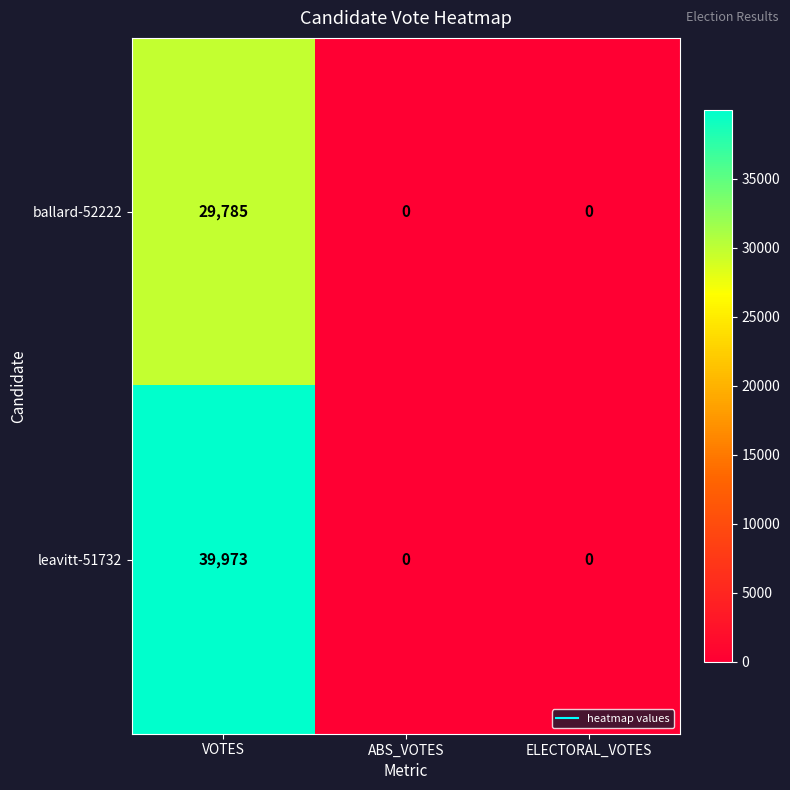

The leavitt-51732 series shows 0 at ELECTORAL_VOTES. True or false?

True